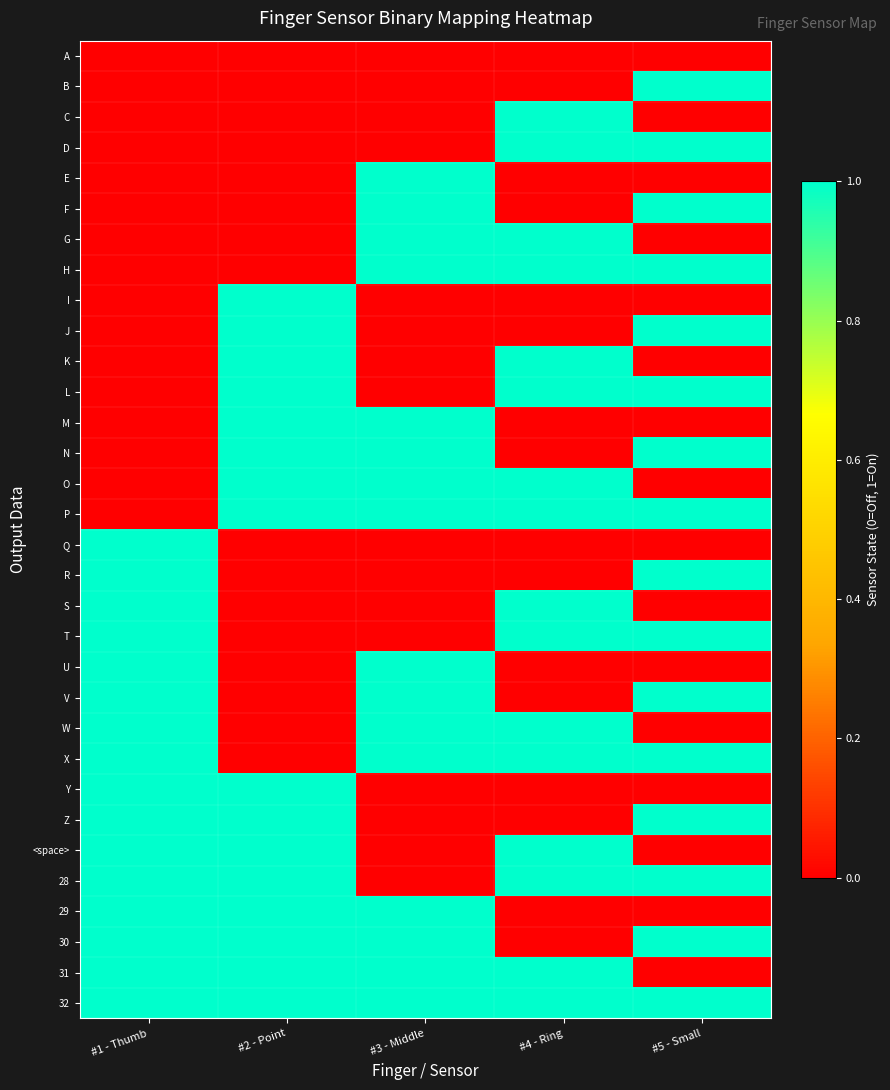

Reading left to right, extract all data points from this chart.

A: #1 - Thumb=0	#2 - Point=0	#3 - Middle=0	#4 - Ring=0	#5 - Small=0
B: #1 - Thumb=0	#2 - Point=0	#3 - Middle=0	#4 - Ring=0	#5 - Small=1
C: #1 - Thumb=0	#2 - Point=0	#3 - Middle=0	#4 - Ring=1	#5 - Small=0
D: #1 - Thumb=0	#2 - Point=0	#3 - Middle=0	#4 - Ring=1	#5 - Small=1
E: #1 - Thumb=0	#2 - Point=0	#3 - Middle=1	#4 - Ring=0	#5 - Small=0
F: #1 - Thumb=0	#2 - Point=0	#3 - Middle=1	#4 - Ring=0	#5 - Small=1
G: #1 - Thumb=0	#2 - Point=0	#3 - Middle=1	#4 - Ring=1	#5 - Small=0
H: #1 - Thumb=0	#2 - Point=0	#3 - Middle=1	#4 - Ring=1	#5 - Small=1
I: #1 - Thumb=0	#2 - Point=1	#3 - Middle=0	#4 - Ring=0	#5 - Small=0
J: #1 - Thumb=0	#2 - Point=1	#3 - Middle=0	#4 - Ring=0	#5 - Small=1
K: #1 - Thumb=0	#2 - Point=1	#3 - Middle=0	#4 - Ring=1	#5 - Small=0
L: #1 - Thumb=0	#2 - Point=1	#3 - Middle=0	#4 - Ring=1	#5 - Small=1
M: #1 - Thumb=0	#2 - Point=1	#3 - Middle=1	#4 - Ring=0	#5 - Small=0
N: #1 - Thumb=0	#2 - Point=1	#3 - Middle=1	#4 - Ring=0	#5 - Small=1
O: #1 - Thumb=0	#2 - Point=1	#3 - Middle=1	#4 - Ring=1	#5 - Small=0
P: #1 - Thumb=0	#2 - Point=1	#3 - Middle=1	#4 - Ring=1	#5 - Small=1
Q: #1 - Thumb=1	#2 - Point=0	#3 - Middle=0	#4 - Ring=0	#5 - Small=0
R: #1 - Thumb=1	#2 - Point=0	#3 - Middle=0	#4 - Ring=0	#5 - Small=1
S: #1 - Thumb=1	#2 - Point=0	#3 - Middle=0	#4 - Ring=1	#5 - Small=0
T: #1 - Thumb=1	#2 - Point=0	#3 - Middle=0	#4 - Ring=1	#5 - Small=1
U: #1 - Thumb=1	#2 - Point=0	#3 - Middle=1	#4 - Ring=0	#5 - Small=0
V: #1 - Thumb=1	#2 - Point=0	#3 - Middle=1	#4 - Ring=0	#5 - Small=1
W: #1 - Thumb=1	#2 - Point=0	#3 - Middle=1	#4 - Ring=1	#5 - Small=0
X: #1 - Thumb=1	#2 - Point=0	#3 - Middle=1	#4 - Ring=1	#5 - Small=1
Y: #1 - Thumb=1	#2 - Point=1	#3 - Middle=0	#4 - Ring=0	#5 - Small=0
Z: #1 - Thumb=1	#2 - Point=1	#3 - Middle=0	#4 - Ring=0	#5 - Small=1
<space>: #1 - Thumb=1	#2 - Point=1	#3 - Middle=0	#4 - Ring=1	#5 - Small=0
28: #1 - Thumb=1	#2 - Point=1	#3 - Middle=0	#4 - Ring=1	#5 - Small=1
29: #1 - Thumb=1	#2 - Point=1	#3 - Middle=1	#4 - Ring=0	#5 - Small=0
30: #1 - Thumb=1	#2 - Point=1	#3 - Middle=1	#4 - Ring=0	#5 - Small=1
31: #1 - Thumb=1	#2 - Point=1	#3 - Middle=1	#4 - Ring=1	#5 - Small=0
32: #1 - Thumb=1	#2 - Point=1	#3 - Middle=1	#4 - Ring=1	#5 - Small=1